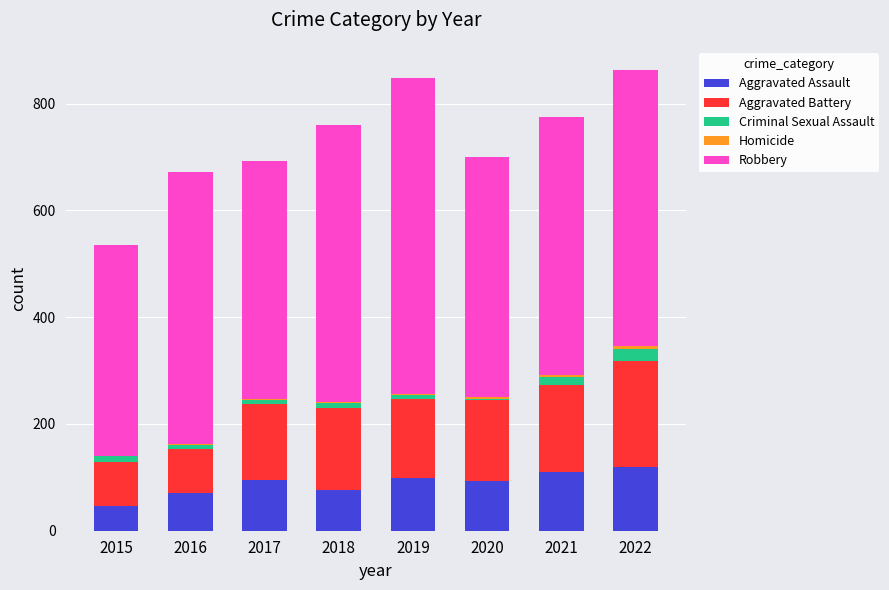

True or false: Criminal Sexual Assault has a value of 11 at 2016.

False